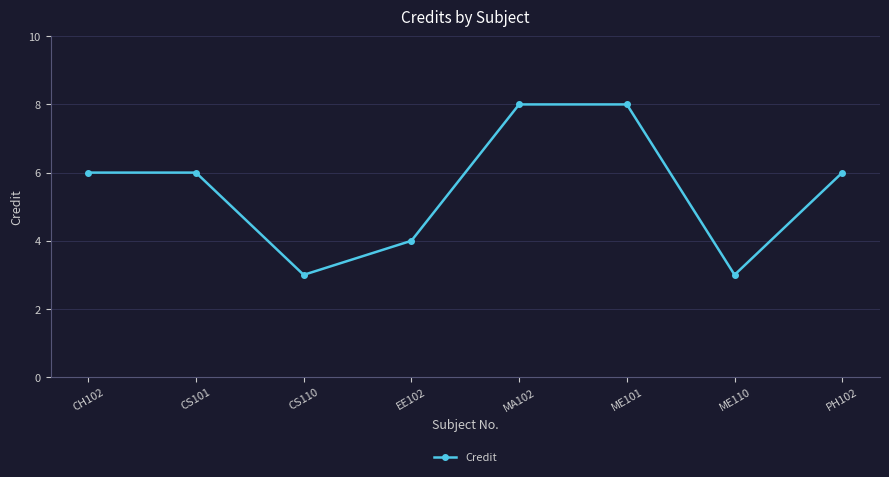

Reading left to right, transcribe all the data shown in this chart.

CH102=6	CS101=6	CS110=3	EE102=4	MA102=8	ME101=8	ME110=3	PH102=6